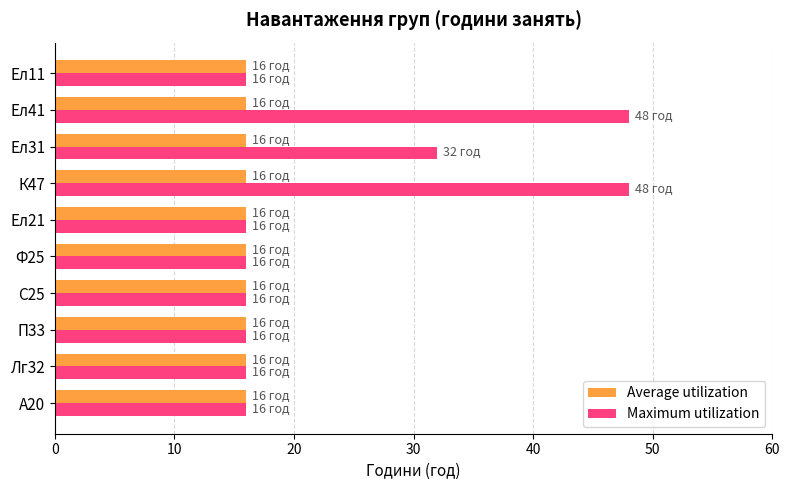

At how many categories does at least one series exceed 40?

2